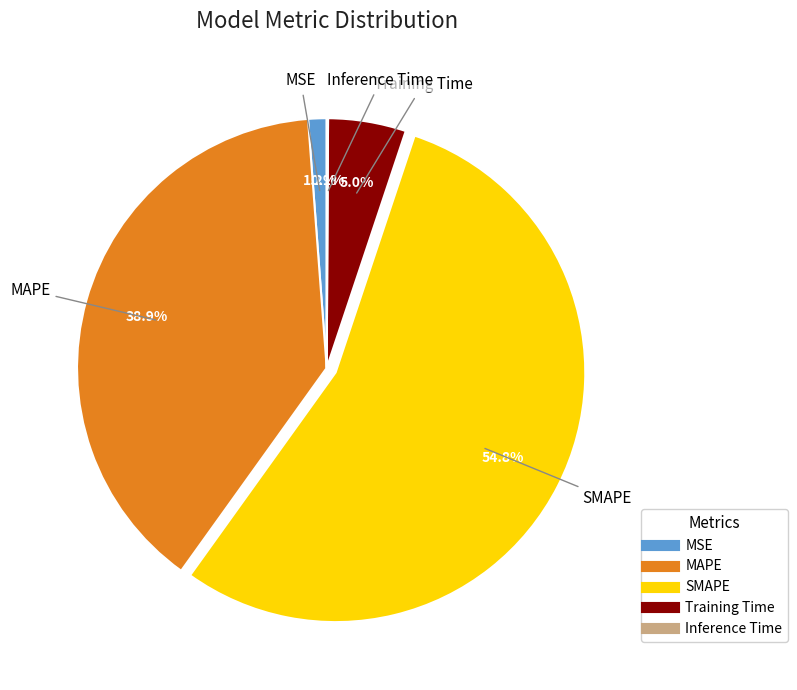

Which has a higher value, Training Time or MSE?

Training Time